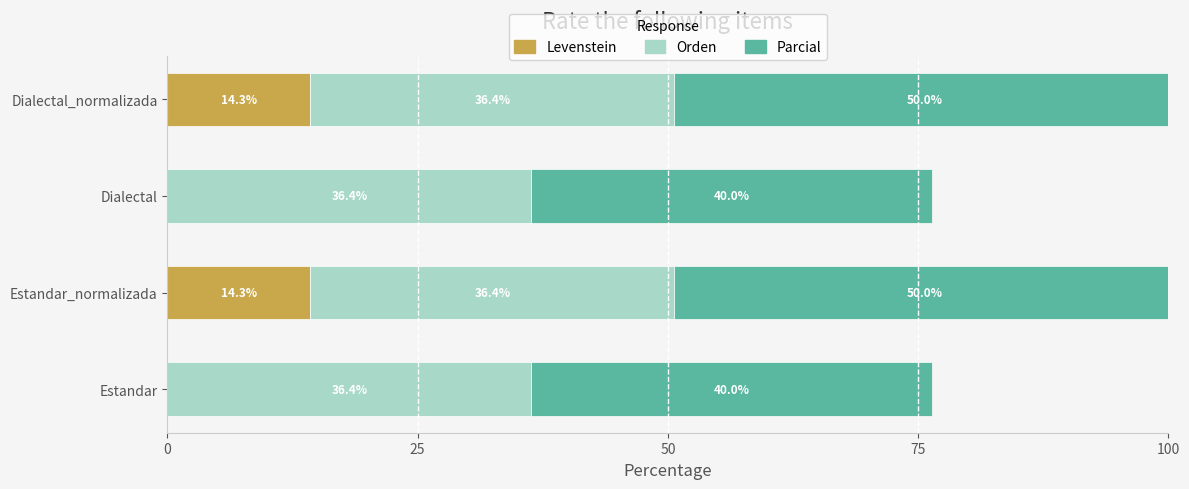

What is the maximum value for Levenstein?

14.3